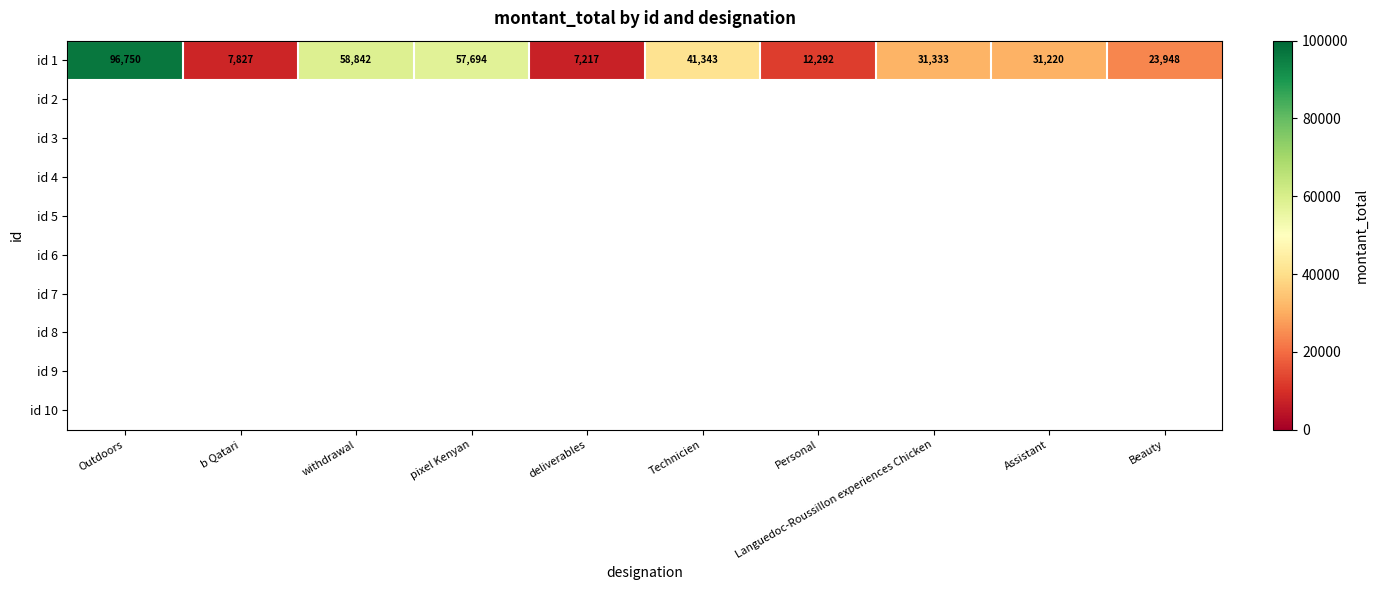

What is the minimum value for id 1?

7217